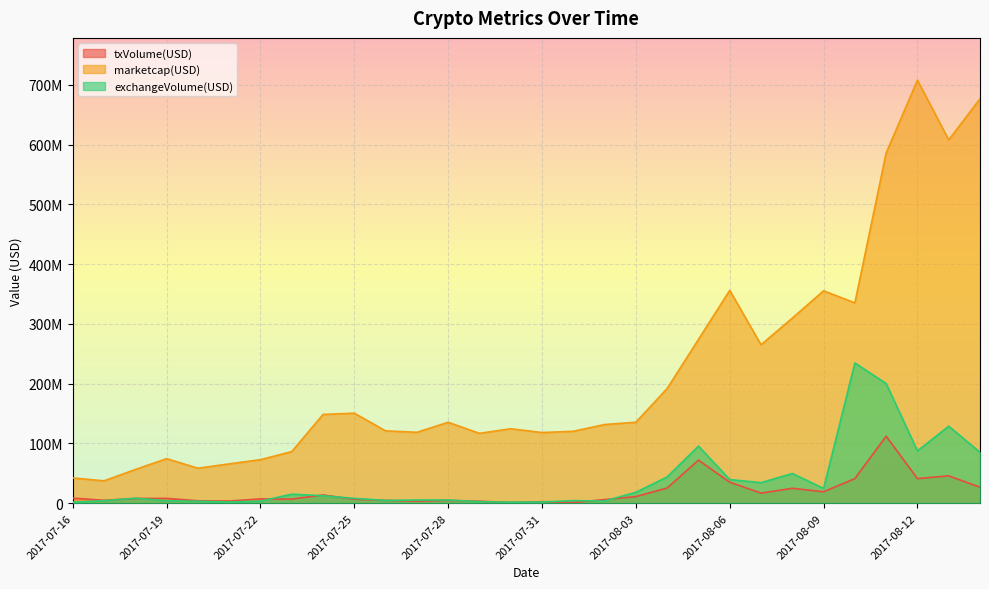

Is it true that txVolume(USD) equals 7267629.9 at 2017-07-22?

True